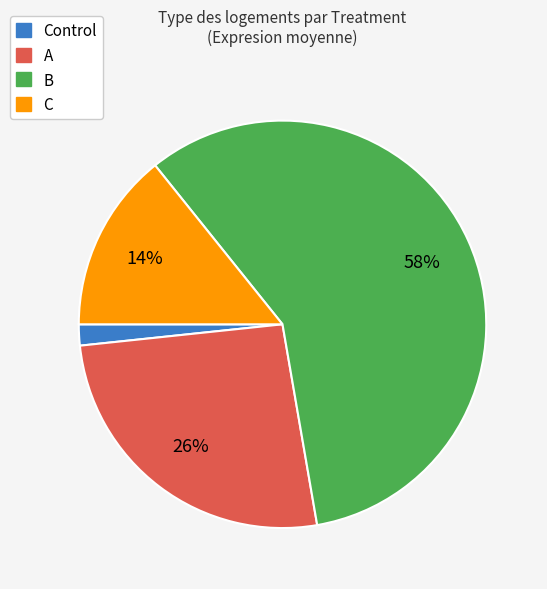

Is there any slice that represents more than half of the pie?

Yes